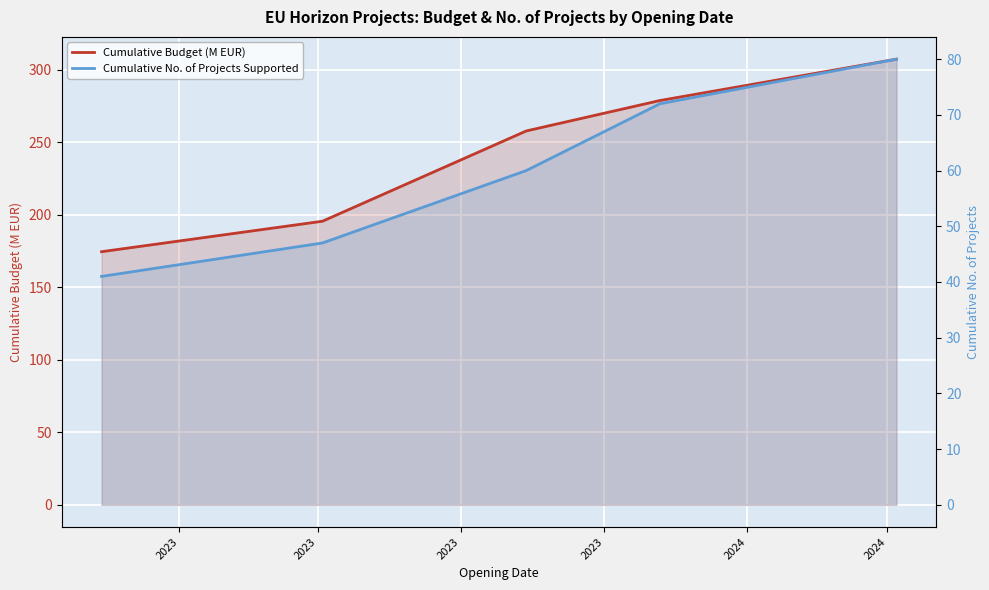

True or false: Cumulative Budget (M EUR) and Cumulative No. of Projects Supported intersect in this chart.

False